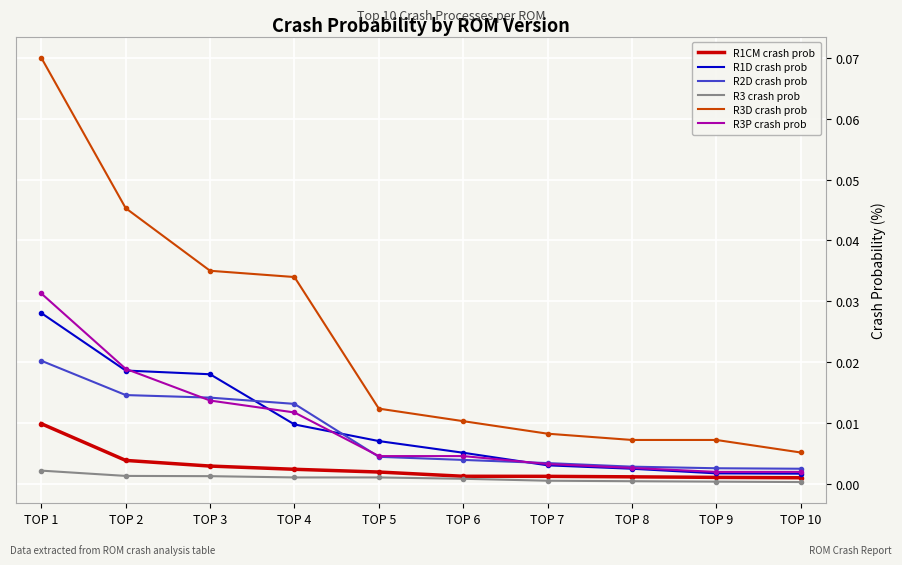

Which series has the widest spread of values?

R3D crash prob